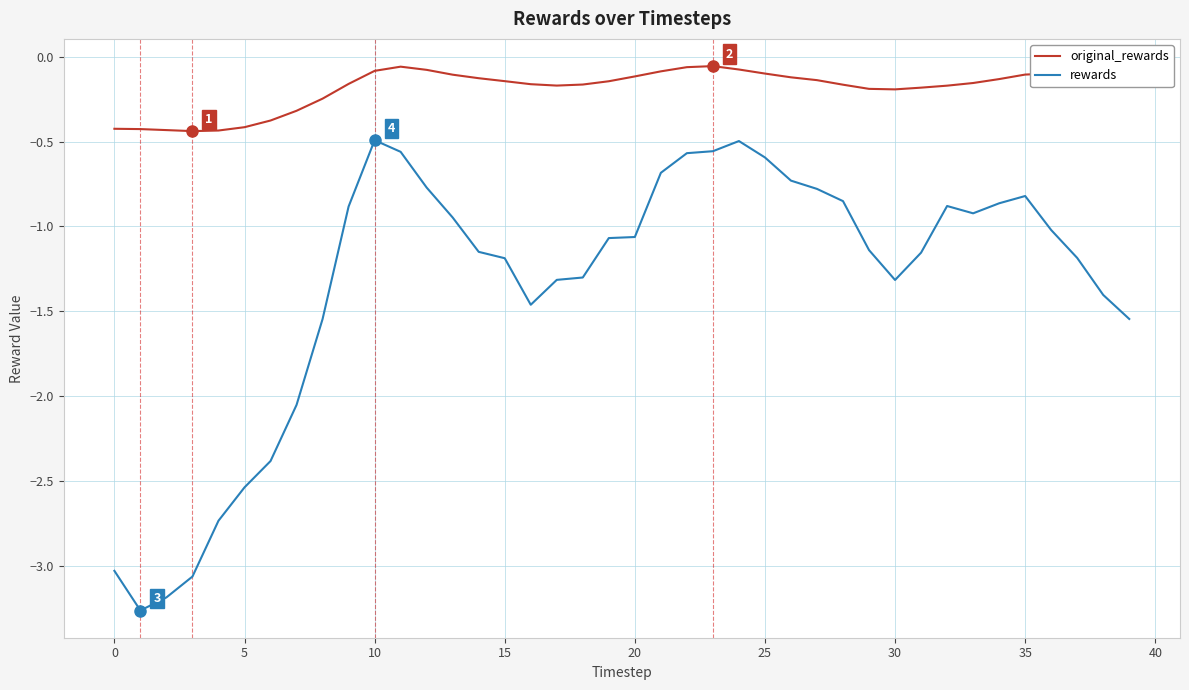

What is the difference between the maximum and minimum values in the rewards series?

2.8